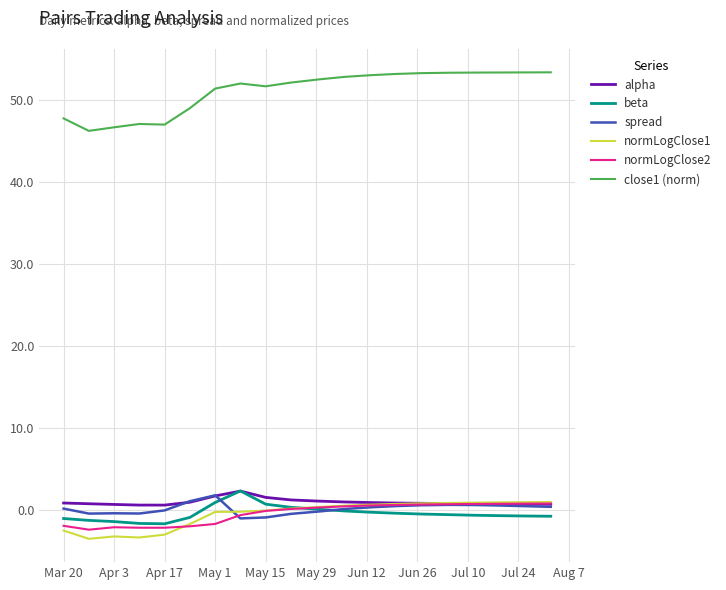

How many series are shown in this chart?

6